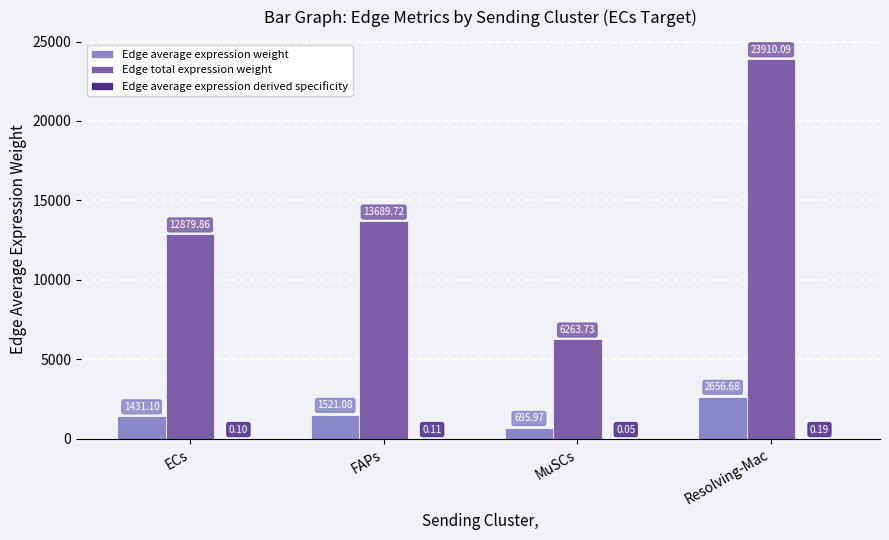

At which category is the sum across all series the highest?

Resolving-Mac